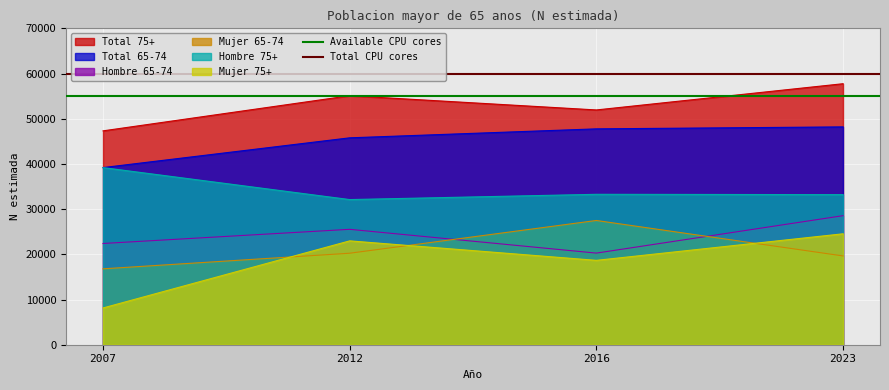

Is the value of Hombre 75+ at 2023 greater than the value of Hombre 65-74 at 2012?

Yes